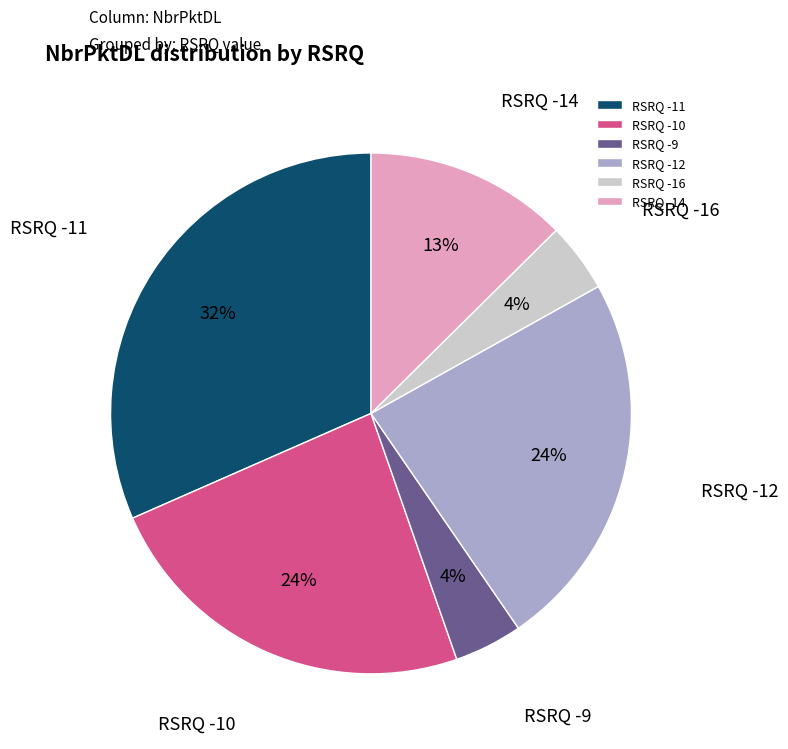

Which has a higher value, RSRQ -10 or RSRQ -14?

RSRQ -10